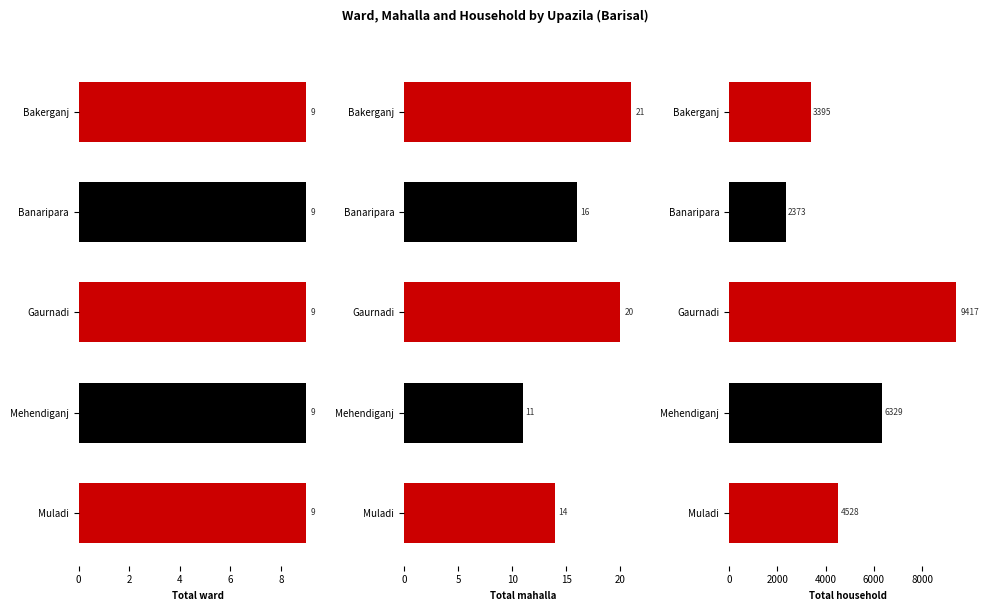

What is the maximum value for Total household?

9417.0